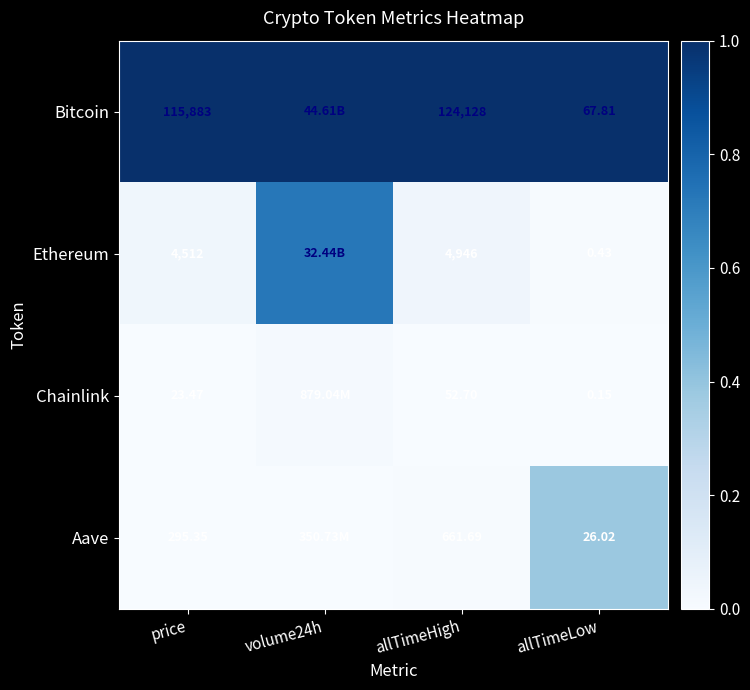

Rank the series at allTimeHigh from lowest to highest value.

Chainlink, Aave, Ethereum, Bitcoin